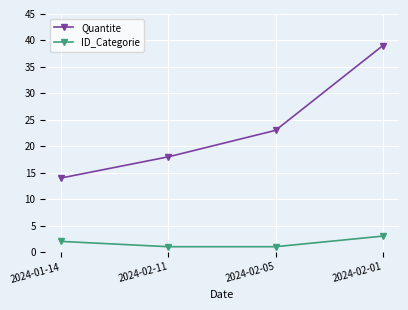

How many data points does each series have?

4